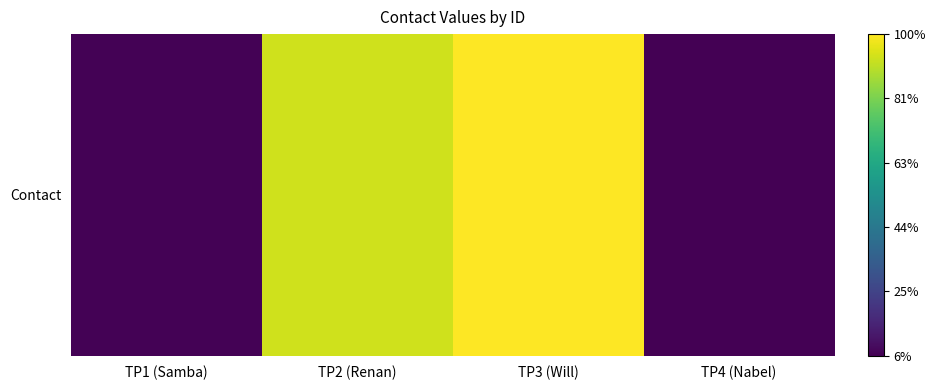

List the labels in order of value, smallest first.

TP4 (Nabel), TP1 (Samba), TP2 (Renan), TP3 (Will)